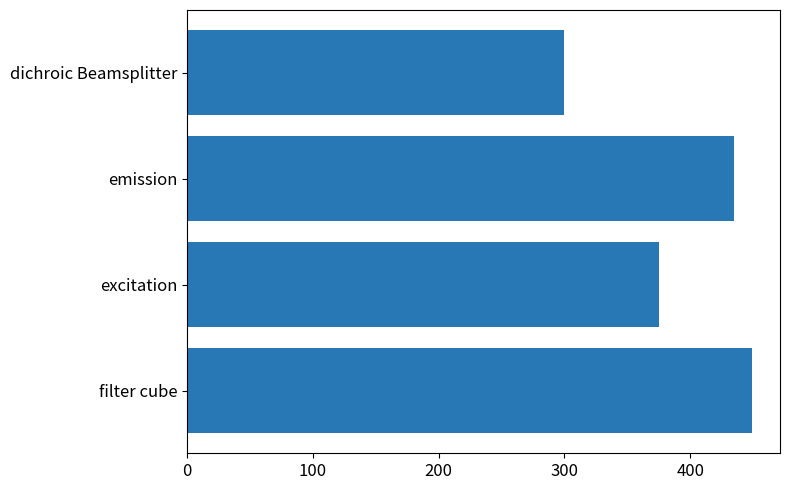

How many data points are less than 435?

2